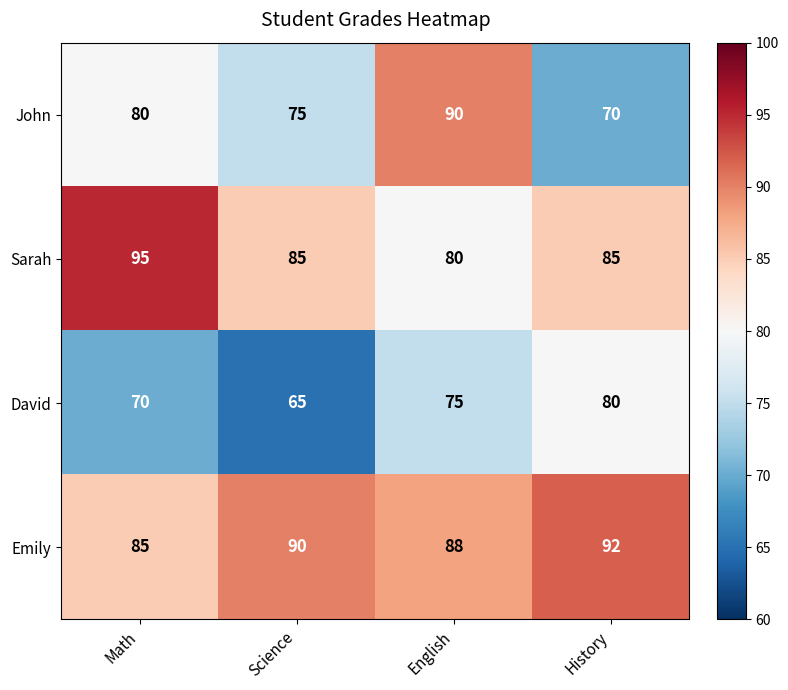

Between Science and English, which series saw the biggest shift?

John